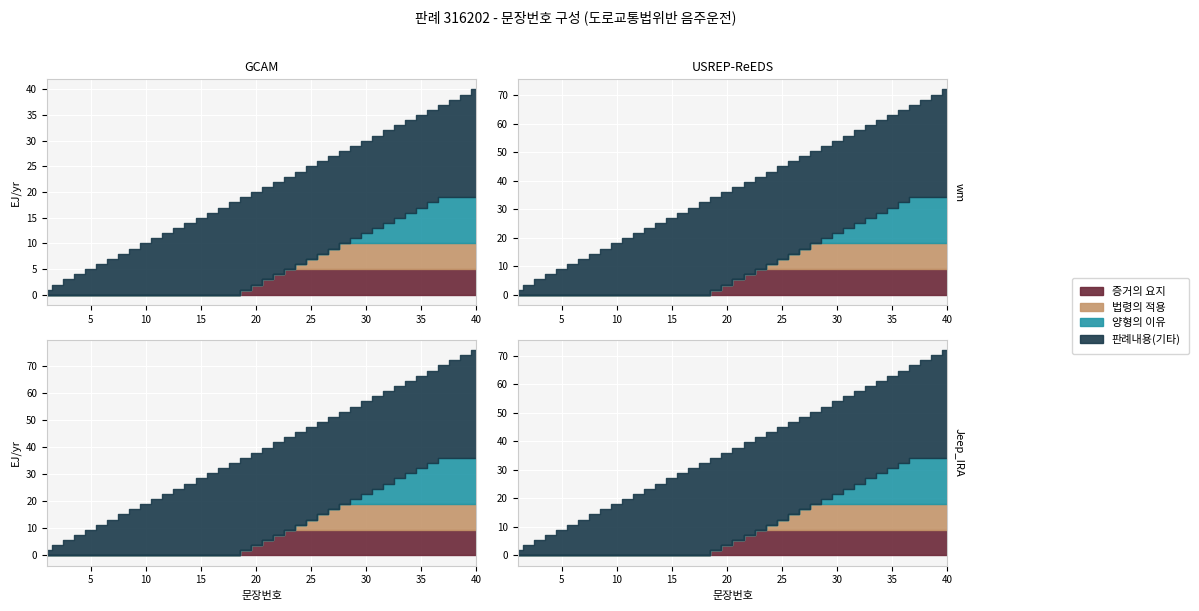

Reading right to left, list all the values displayed in this chart.

40	39	38	37	36	35	34	33	32	31	30	29	28	27	26	25	24	23	22	21	20	19	18	17	16	15	14	13	12	11	10	9	8	7	6	5	4	3	2	1